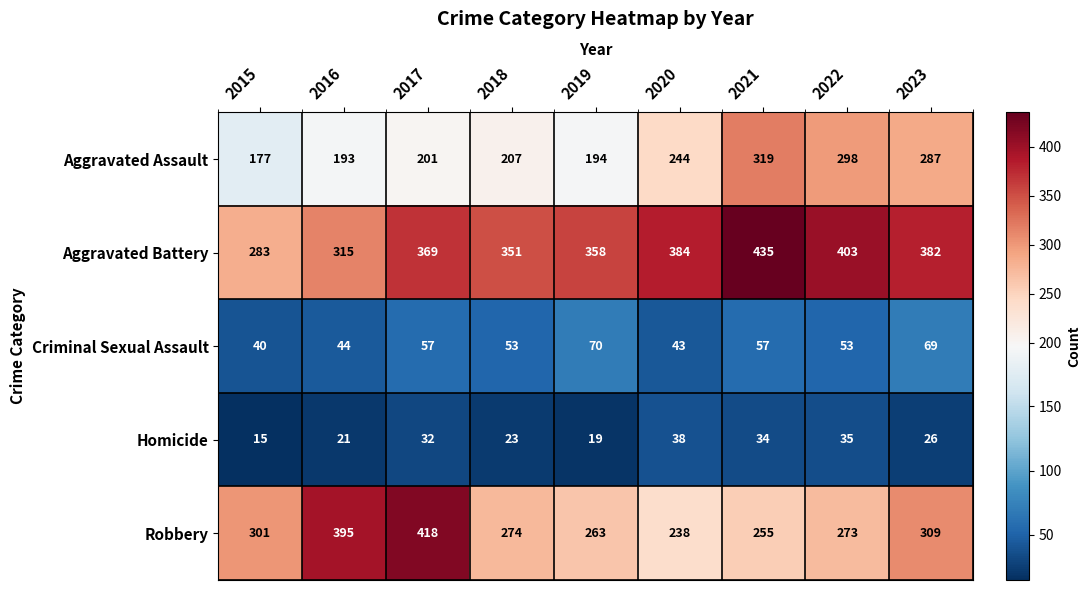

What is the difference between the maximum and minimum values in the Robbery series?

180